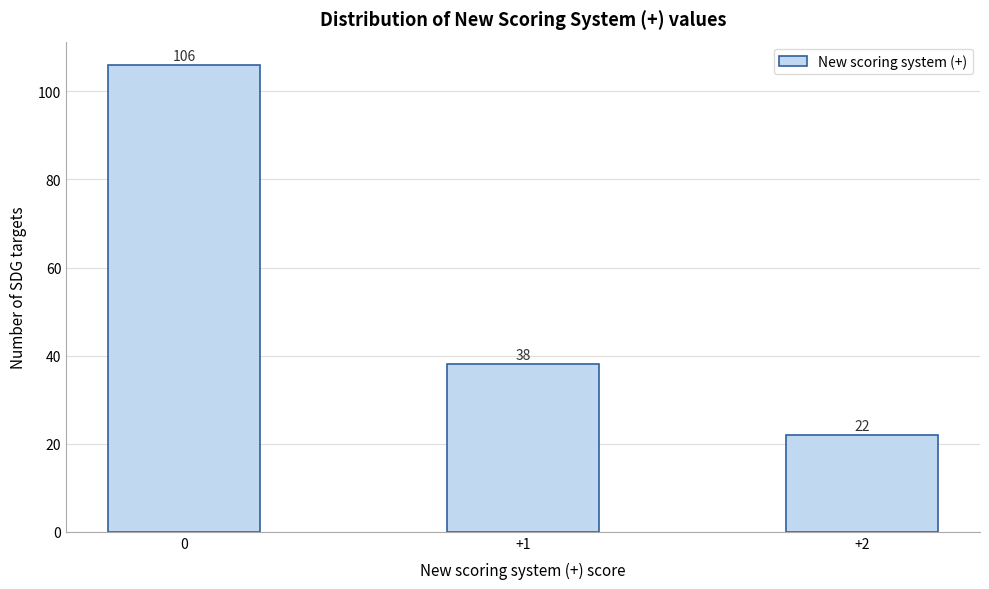

Reading left to right, extract all data points from this chart.

106	38	22